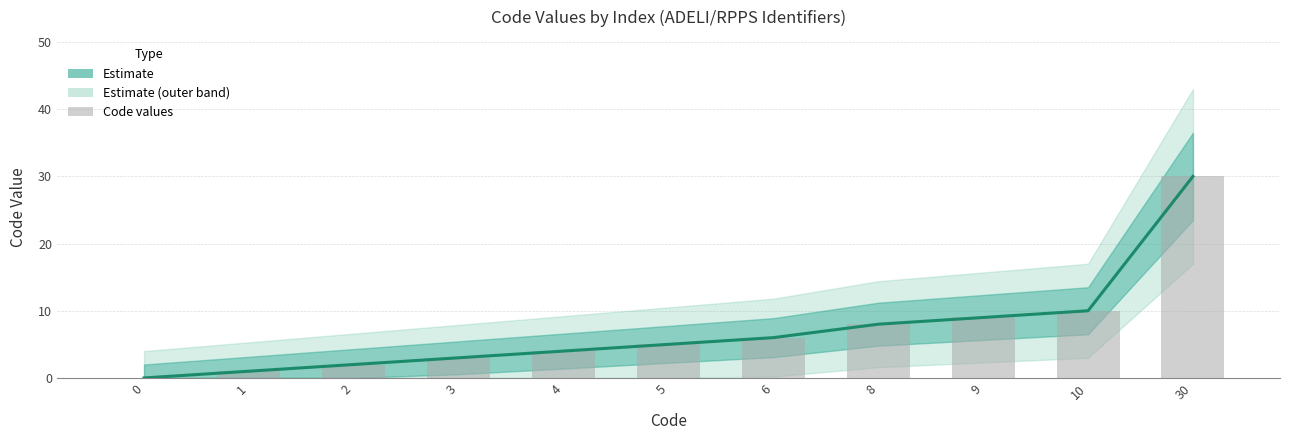

What is the greatest value displayed?

30